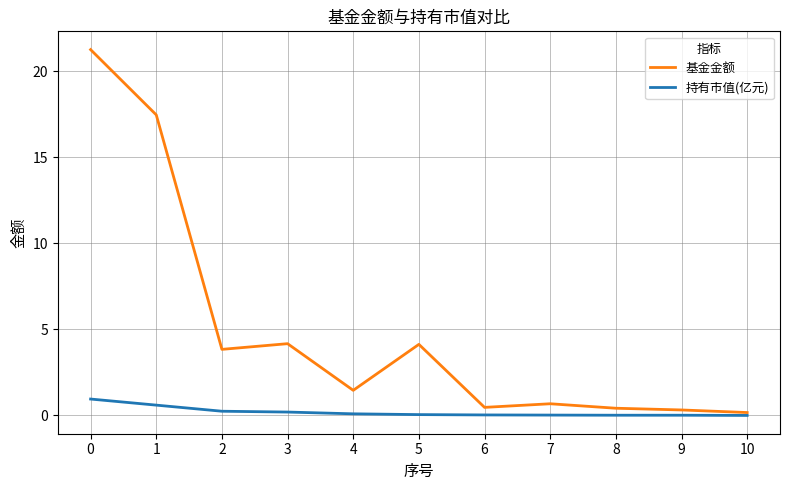

Does the chart have visible grid lines?

Yes